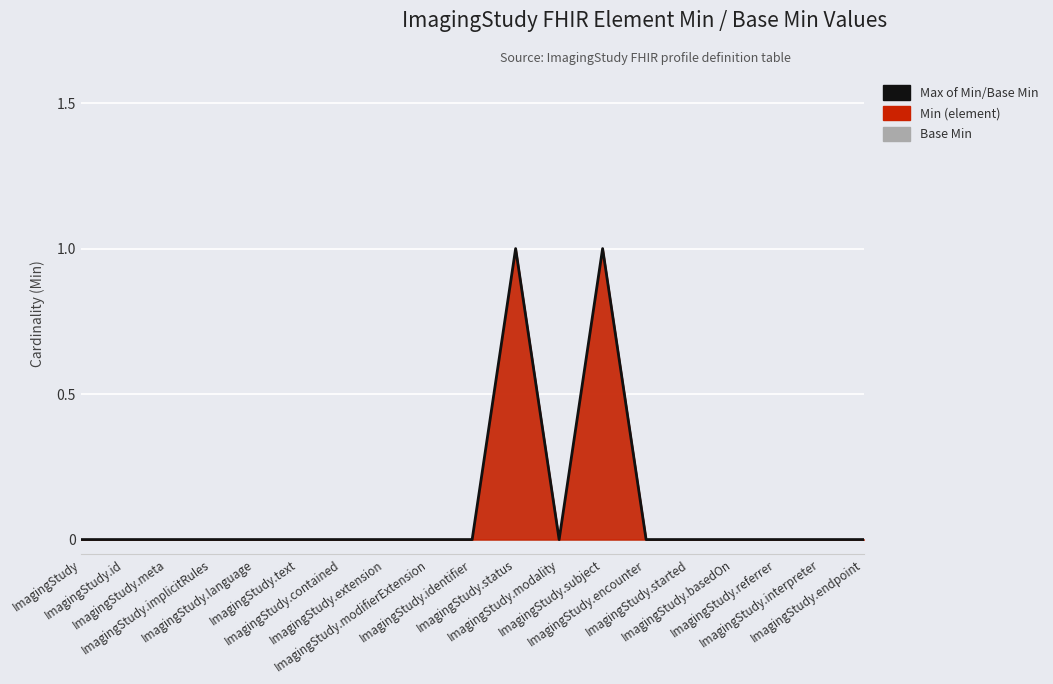

How many lines are shown in the chart?

1